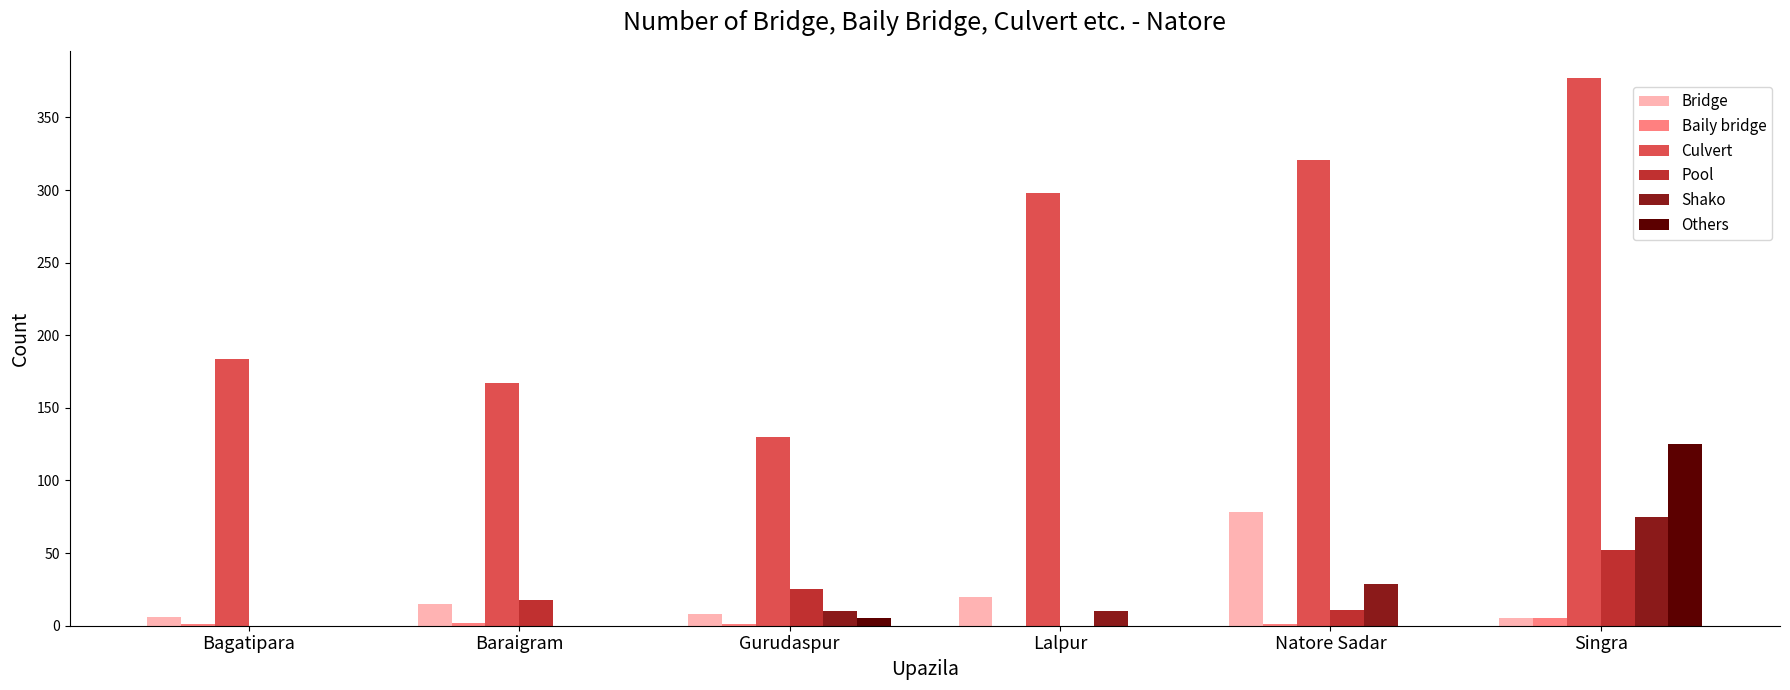

At which label is Others closest to 62?

Gurudaspur